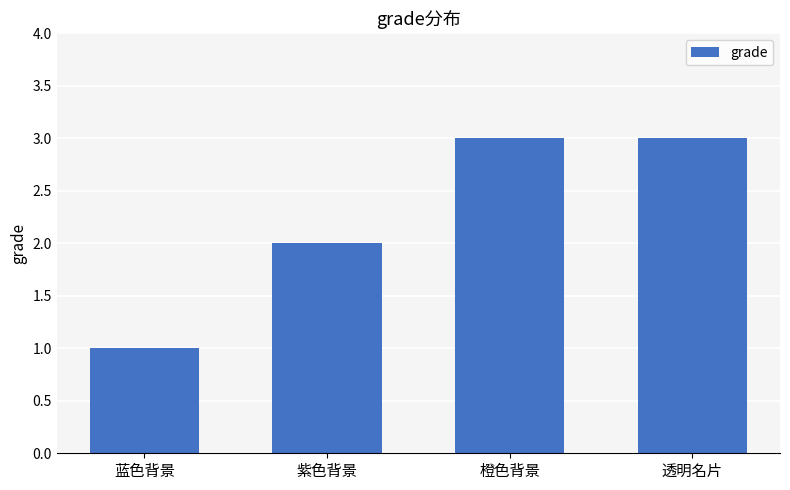

Is it true that the value at 橙色背景 is 3?

True